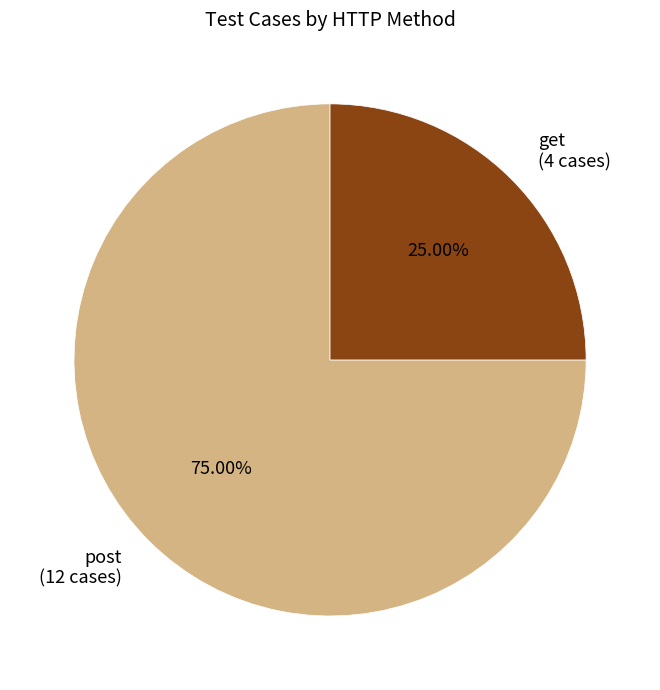

Rank the categories by value from highest to lowest.

post, get